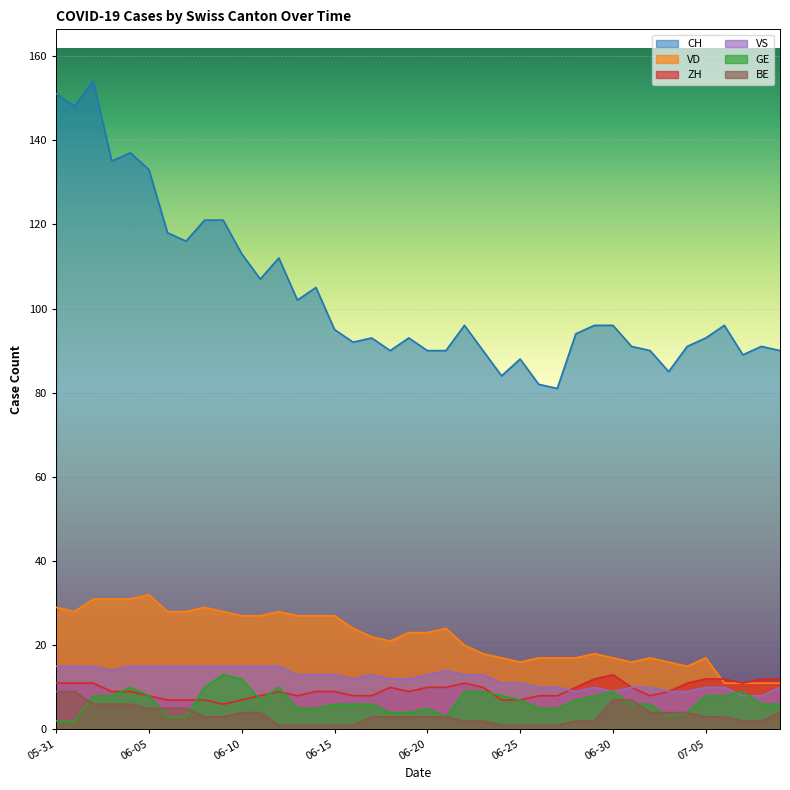

How many interior local valleys does the VS series have?

4